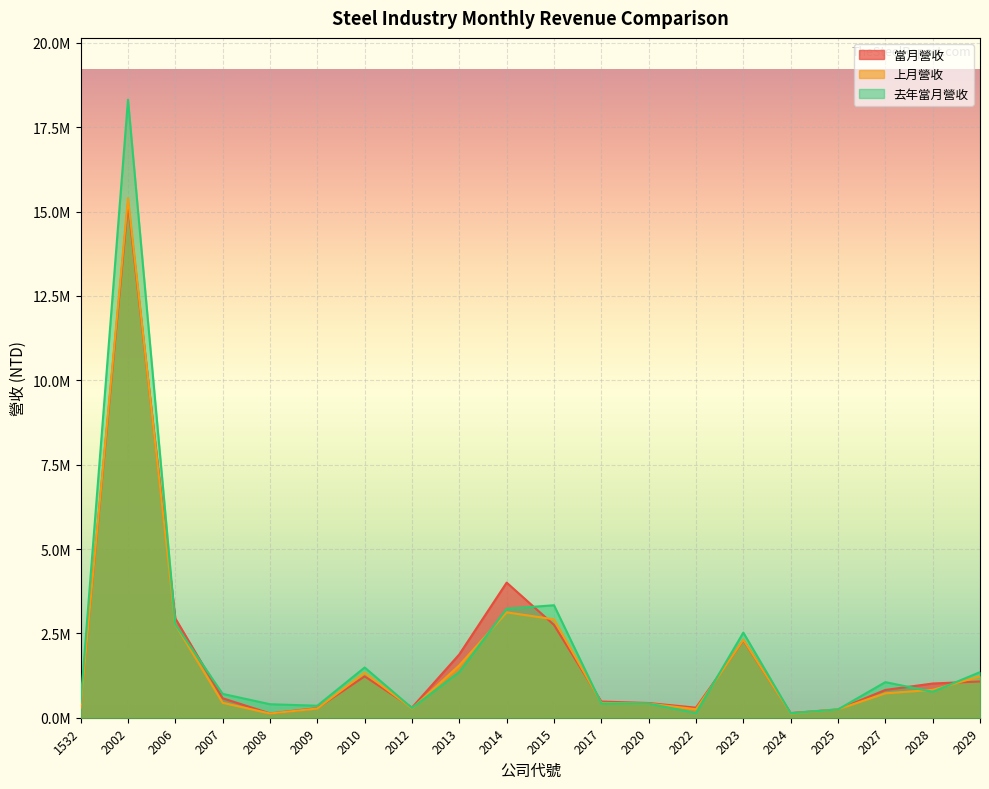

Reading right to left, what are all the values shown in this chart?

當月營收: 2029=1074659	2028=1014216	2027=822904	2025=246189	2024=138357	2023=2293568	2022=298271	2020=435516	2017=479866	2015=2750892	2014=4004547	2013=1878471	2012=300588	2010=1225761	2009=285605	2008=127390	2007=576920	2006=2943712	2002=15239509	1532=340593
上月營收: 2029=1225225	2028=826526	2027=722843	2025=247215	2024=124554	2023=2308008	2022=252067	2020=418634	2017=440014	2015=2916567	2014=3123592	2013=1554100	2012=275174	2010=1333281	2009=272789	2008=125682	2007=442591	2006=2759506	2002=15399796	1532=303304
去年當月營收: 2029=1350737	2028=769492	2027=1054988	2025=245941	2024=132136	2023=2523507	2022=141743	2020=418231	2017=420695	2015=3333594	2014=3231167	2013=1357401	2012=288429	2010=1489146	2009=356118	2008=400335	2007=706932	2006=2772437	2002=18317075	1532=450557